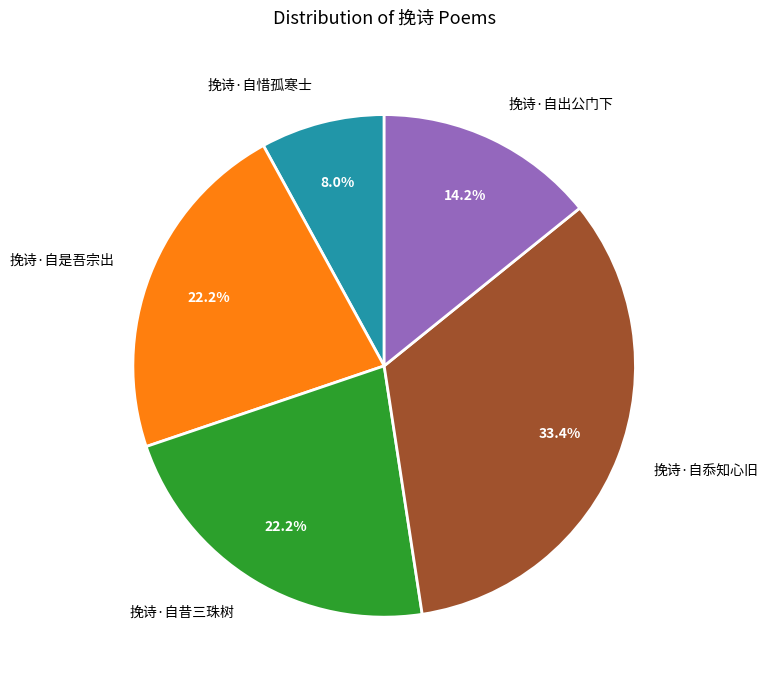

Which slice is the smallest?

挽诗·自惜孤寒士